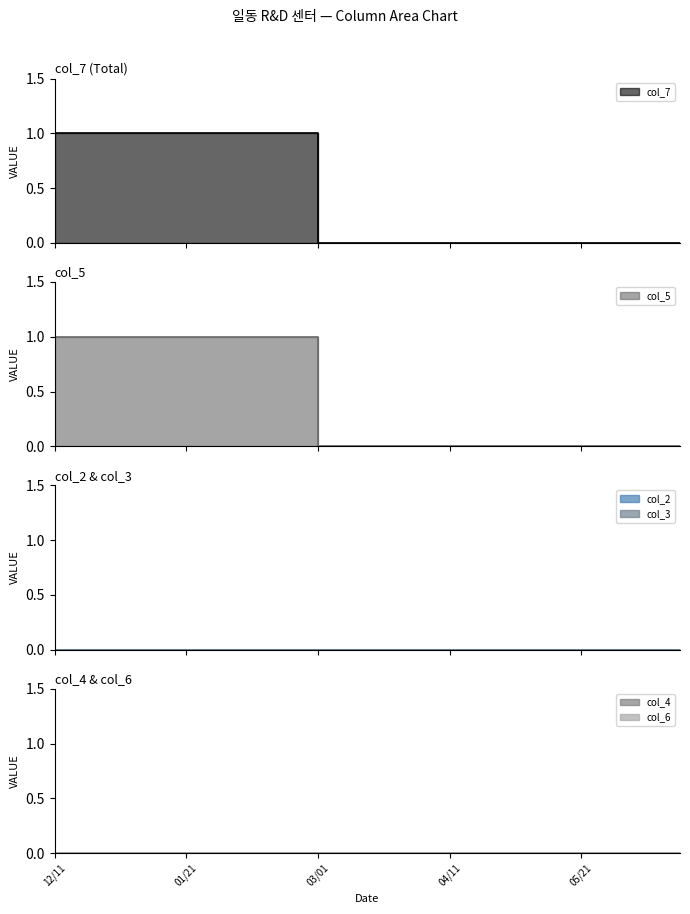

The value of col_3 at 20240621 is 0. True or false?

True